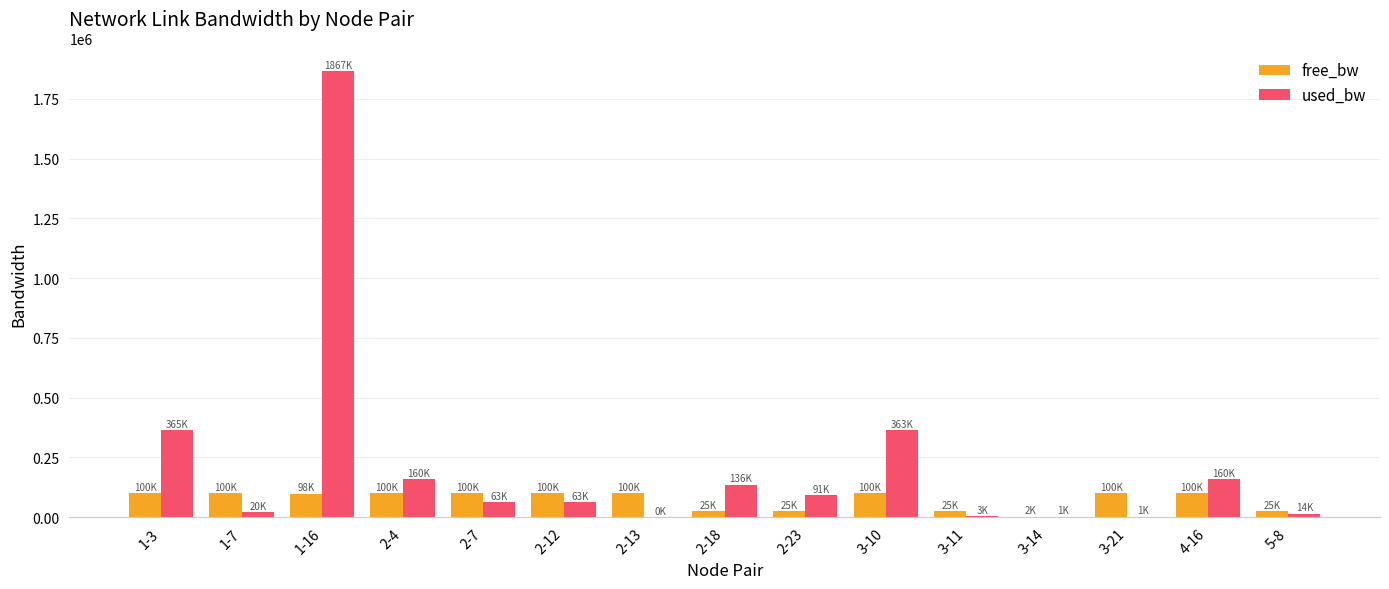

Is the value of used_bw at 2-13 greater than the value of free_bw at 1-3?

No